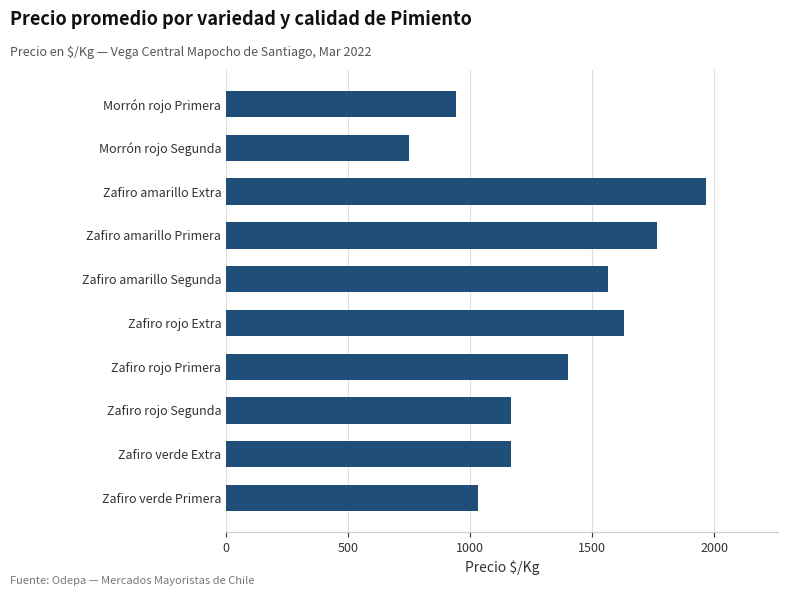

Reading bottom to top, what are all the values shown in this chart?

Zafiro verde Primera=1033	Zafiro verde Extra=1167	Zafiro rojo Segunda=1167	Zafiro rojo Primera=1400	Zafiro rojo Extra=1632	Zafiro amarillo Segunda=1565	Zafiro amarillo Primera=1767	Zafiro amarillo Extra=1967	Morrón rojo Segunda=751	Morrón rojo Primera=944